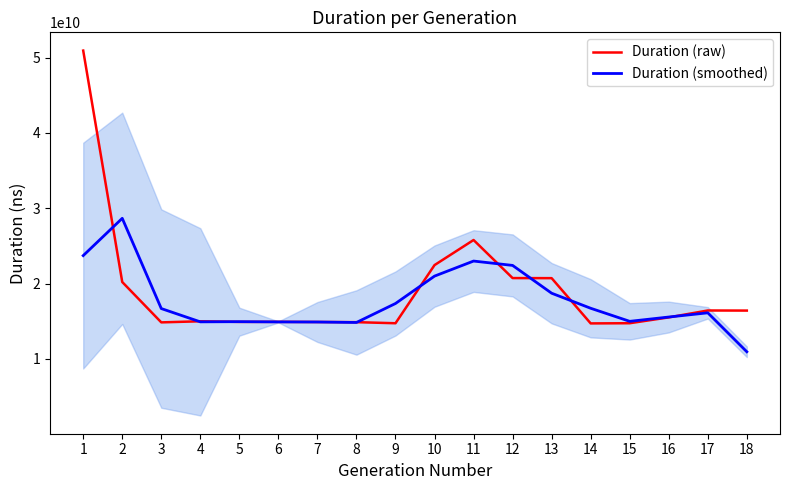

Which label corresponds to the largest value in the chart?

1